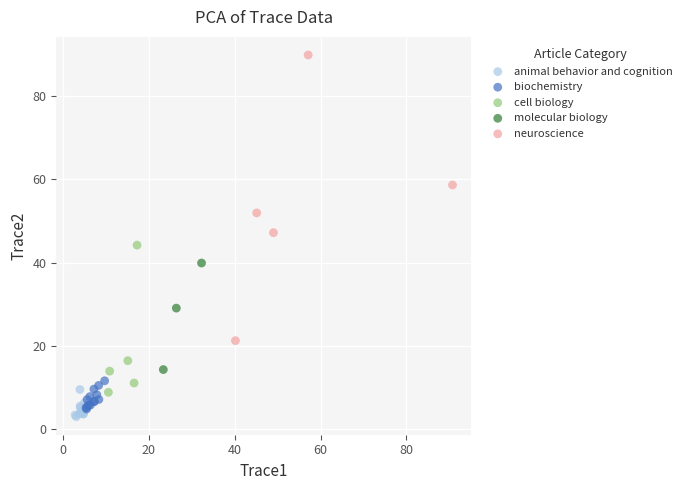

Which series reaches the minimum Y coordinate?

animal behavior and cognition